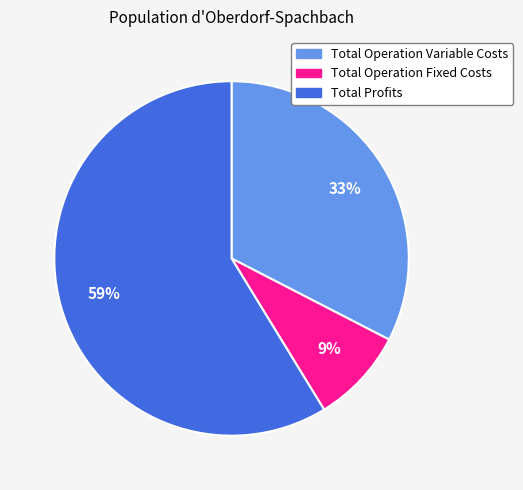

To the nearest percent, what is the average slice percentage?

33%